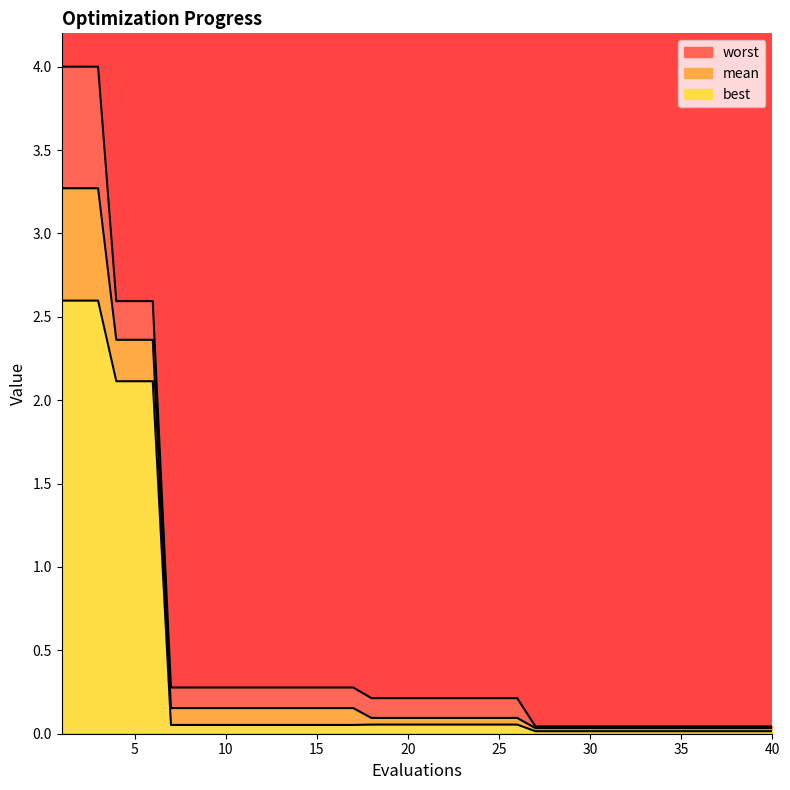

True or false: worst and mean cross at least once.

False